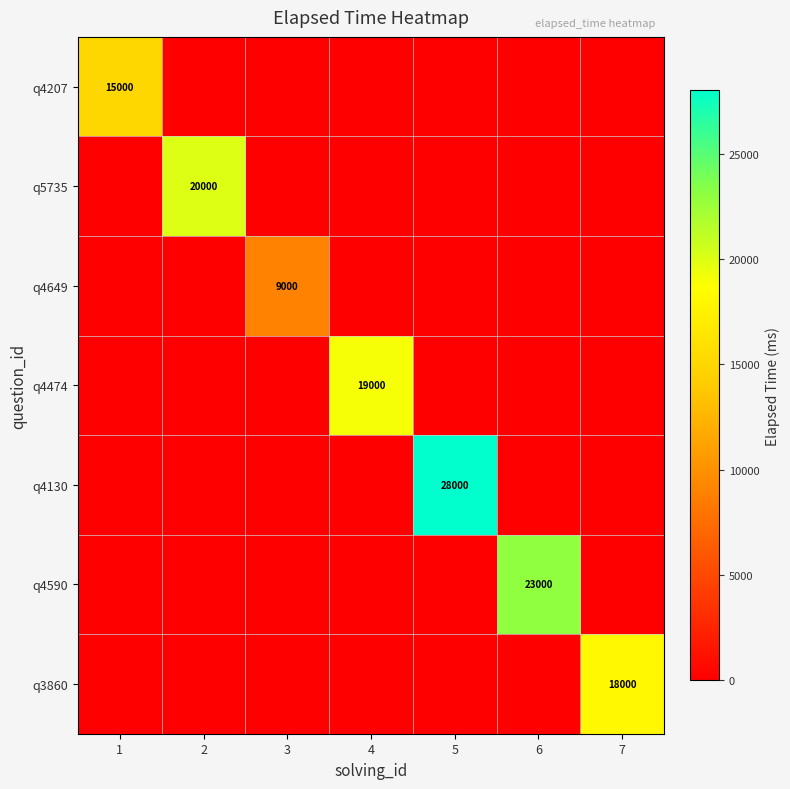

True or false: q5735 has a value of 20000 at 2.

True